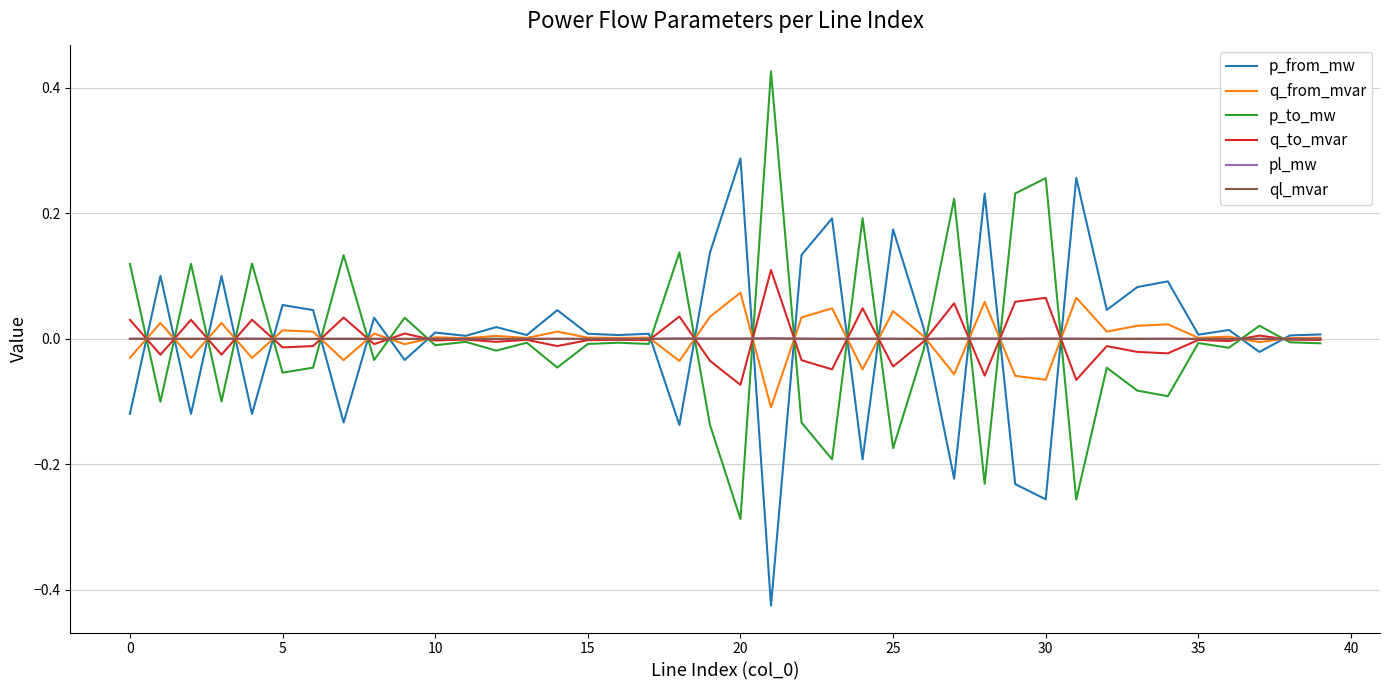

Is this an area chart (filled region under the line)?

No